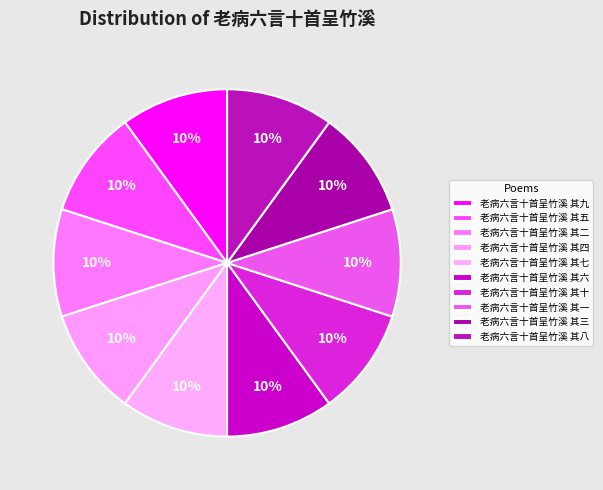

Count the number of slices in the pie.

10